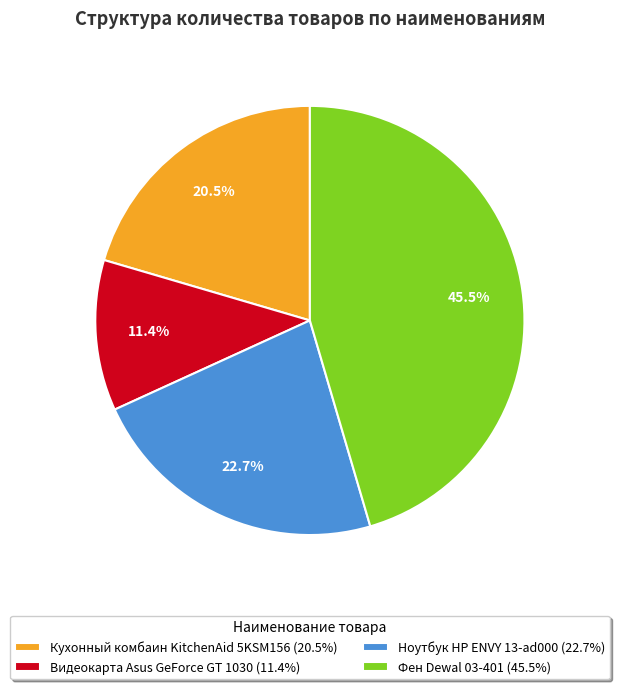

Combined, do Кухонный комбаин KitchenAid 5KSM156 and Видеокарта Asus GeForce GT 1030 account for over 50%?

No